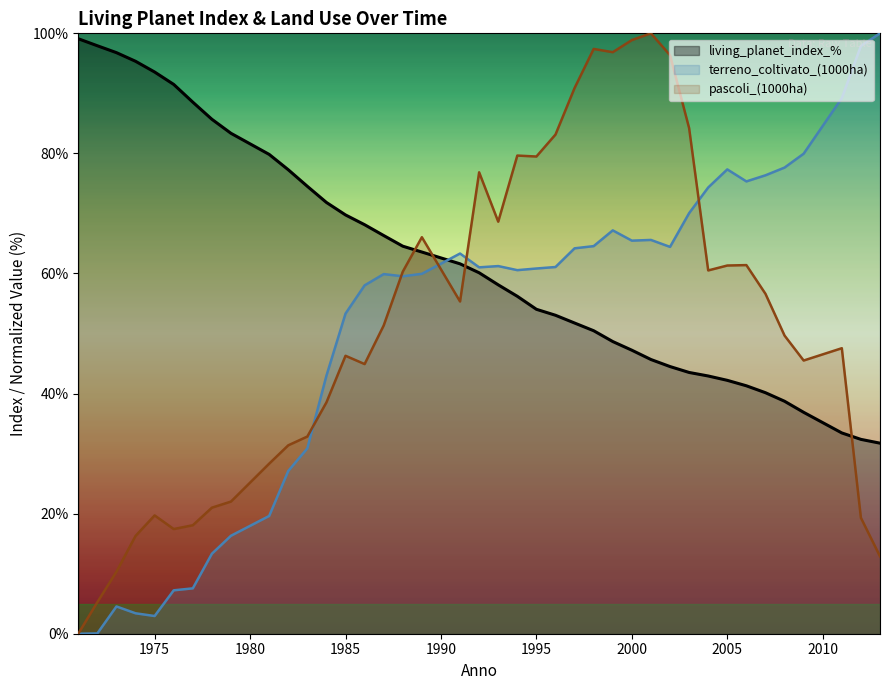

What are all the series names shown in the legend?

living_planet_index_%, terreno_coltivato_(1000ha), pascoli_(1000ha)